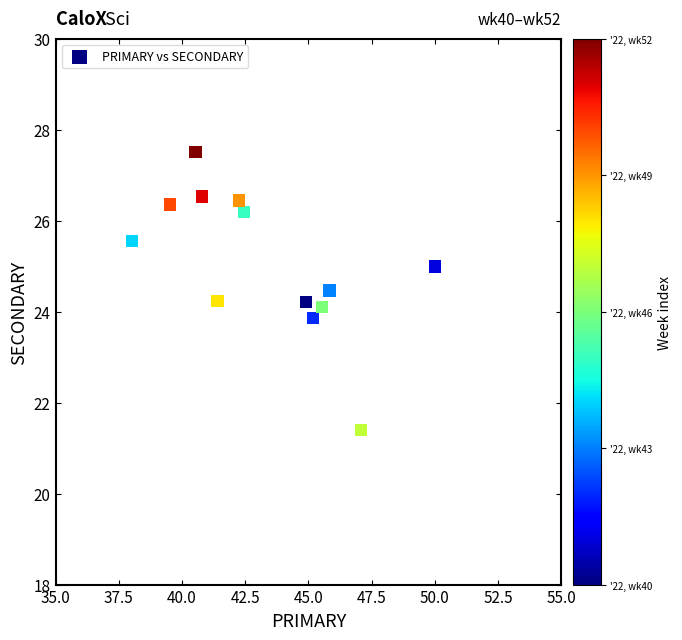

What is the range of X values (max minus min)?

12.0